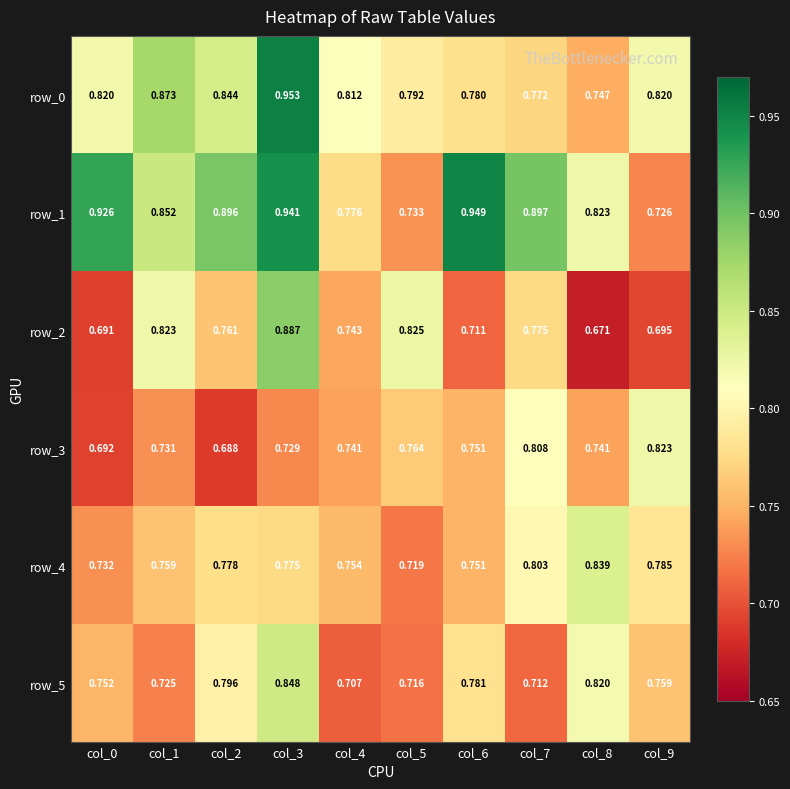

At which category does the chart reach its peak across all series?

col_3